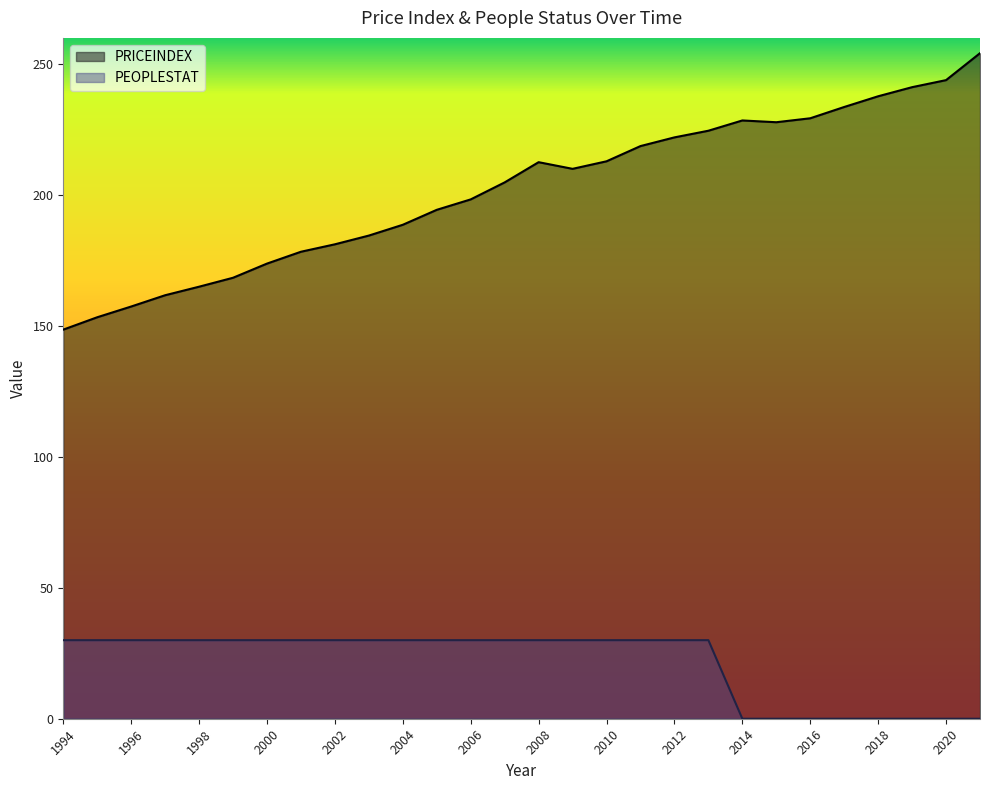

Reading left to right, transcribe all the data shown in this chart.

PRICEINDEX: 148.6	153.3	157.4	161.7	165.0	168.4	173.8	178.3	181.2	184.5	188.6	194.3	198.3	204.8	212.5	210.0	212.9	218.7	222.0	224.5	228.5	227.8	229.3	233.6	237.7	241.2	243.9	254.2
PEOPLESTAT: 30.0	30.0	30.0	30.0	30.0	30.0	30.0	30.0	30.0	30.0	30.0	30.0	30.0	30.0	30.0	30.0	30.0	30.0	30.0	30.0	0.0	0.0	0.0	0.0	0.0	0.0	0.0	0.0